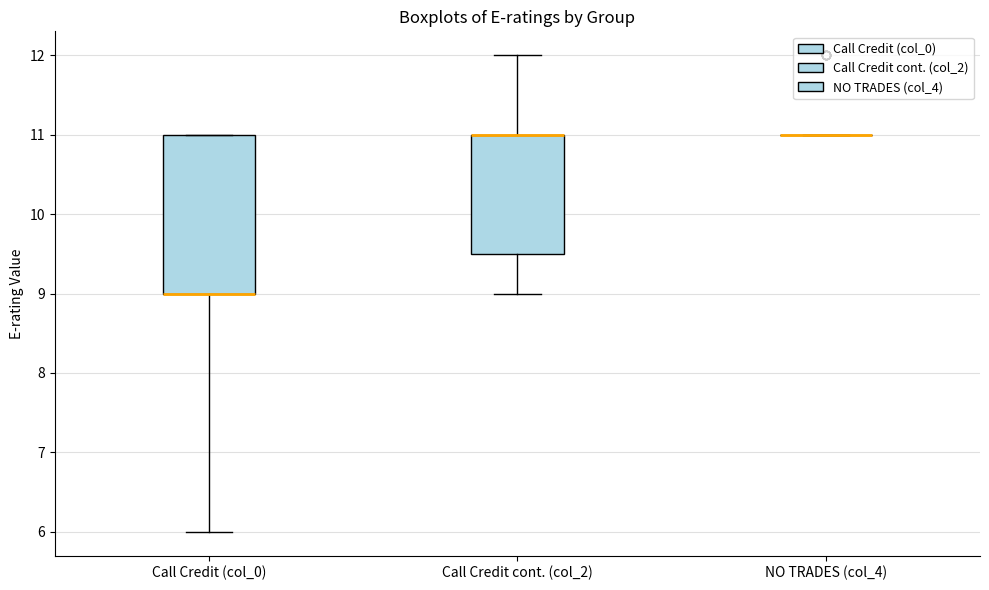

Reading left to right, transcribe this box plot: for each box, give where its median line is, the range the box spans, and where its two whiskers end, as read against the y-axis. The values are not printed on the chart, so give them approximately, as read against the axis.

Call Credit (col_0): median 9.0 (drawn on the box's lower edge), box 9.0 to 11.0, whiskers 6.0 to 11.0
Call Credit cont. (col_2): median 11.0 (drawn on the box's upper edge), box 9.5 to 11.0, whiskers 9.0 to 12.0
NO TRADES (col_4): box collapsed to a line at 11.0, whiskers 11.0 to 11.0